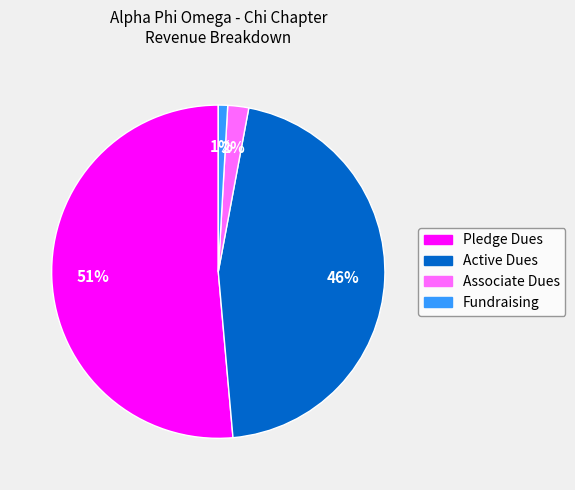

Which category has the biggest portion of the pie?

Pledge Dues